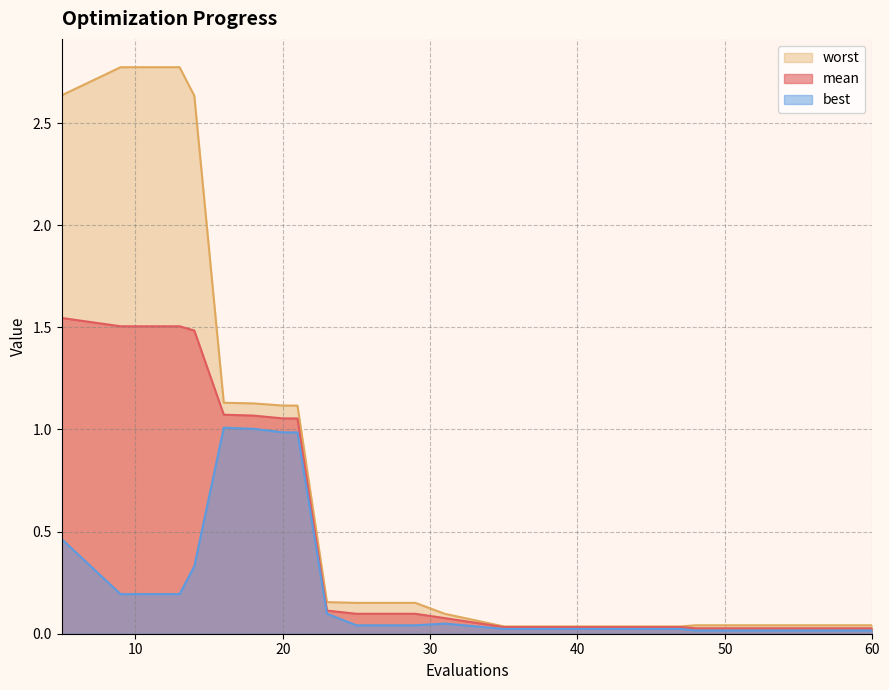

What is the difference between the worst values at 31 and 56?

0.1